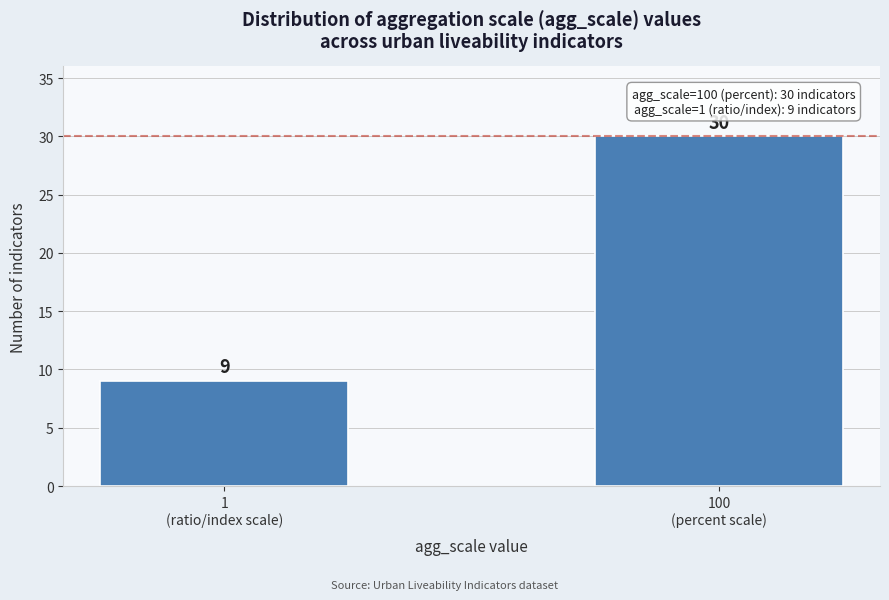

Reading right to left, extract all data points from this chart.

30	9